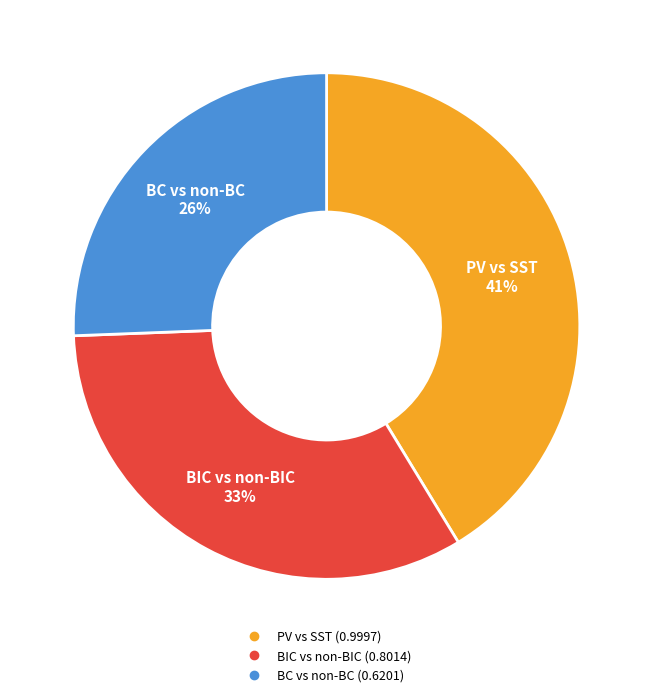

Rank the categories by value from lowest to highest.

BC vs non-BC, BIC vs non-BIC, PV vs SST